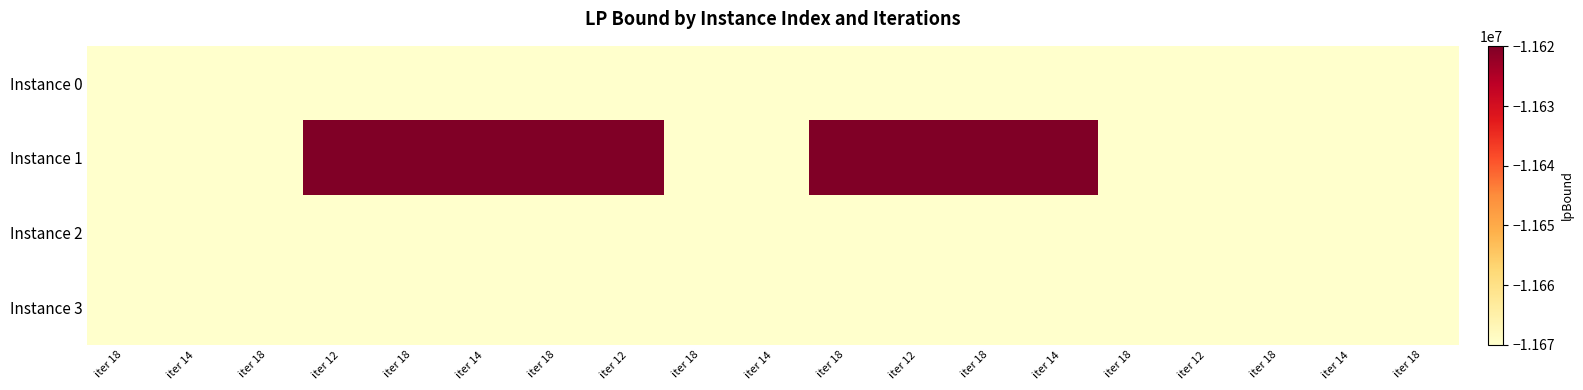

Reading left to right, what are all the values shown in this chart?

Instance 0: iter 18=-11670000.0	iter 14=-11670000.0	iter 18=-11670000.0	iter 12=-11670000.0	iter 18=-11670000.0	iter 14=-11669910.4	iter 18=-11669910.4	iter 12=-11669910.4	iter 18=-11669910.4	iter 14=-11670000.0	iter 18=-11670000.0	iter 12=-11670000.0	iter 18=-11670000.0	iter 14=-11670000.0	iter 18=-11670000.0	iter 12=-11670000.0	iter 18=-11670000.0	iter 14=-11670000.0	iter 18=-11670000.0
Instance 1: iter 18=-11669910.4	iter 14=-11669910.4	iter 18=-11669910.4	iter 12=-11619912.4	iter 18=-11619912.4	iter 14=-11619912.4	iter 18=-11619912.4	iter 12=-11619912.4	iter 18=-11669910.4	iter 14=-11669910.4	iter 18=-11619912.4	iter 12=-11619912.4	iter 18=-11619912.4	iter 14=-11619912.4	iter 18=-11669910.4	iter 12=-11669910.4	iter 18=-11669910.4	iter 14=-11669910.4	iter 18=-11669910.4
Instance 2: iter 18=-11669955.4	iter 14=-11669955.4	iter 18=-11669955.4	iter 12=-11669955.4	iter 18=-11669955.4	iter 14=-11669955.4	iter 18=-11669955.4	iter 12=-11669955.4	iter 18=-11669955.4	iter 14=-11669955.4	iter 18=-11669955.4	iter 12=-11669955.4	iter 18=-11669955.4	iter 14=-11669955.4	iter 18=-11669955.4	iter 12=-11669955.4	iter 18=-11669955.4	iter 14=-11669955.4	iter 18=-11669955.4
Instance 3: iter 18=-11669983.2	iter 14=-11669983.2	iter 18=-11669983.2	iter 12=-11669983.2	iter 18=-11669983.2	iter 14=-11669983.2	iter 18=-11669983.2	iter 12=-11669983.2	iter 18=-11669983.2	iter 14=-11669983.2	iter 18=-11669983.2	iter 12=-11669983.2	iter 18=-11669983.2	iter 14=-11669983.2	iter 18=-11669983.2	iter 12=-11669983.2	iter 18=-11669983.2	iter 14=-11669983.2	iter 18=-11669983.2